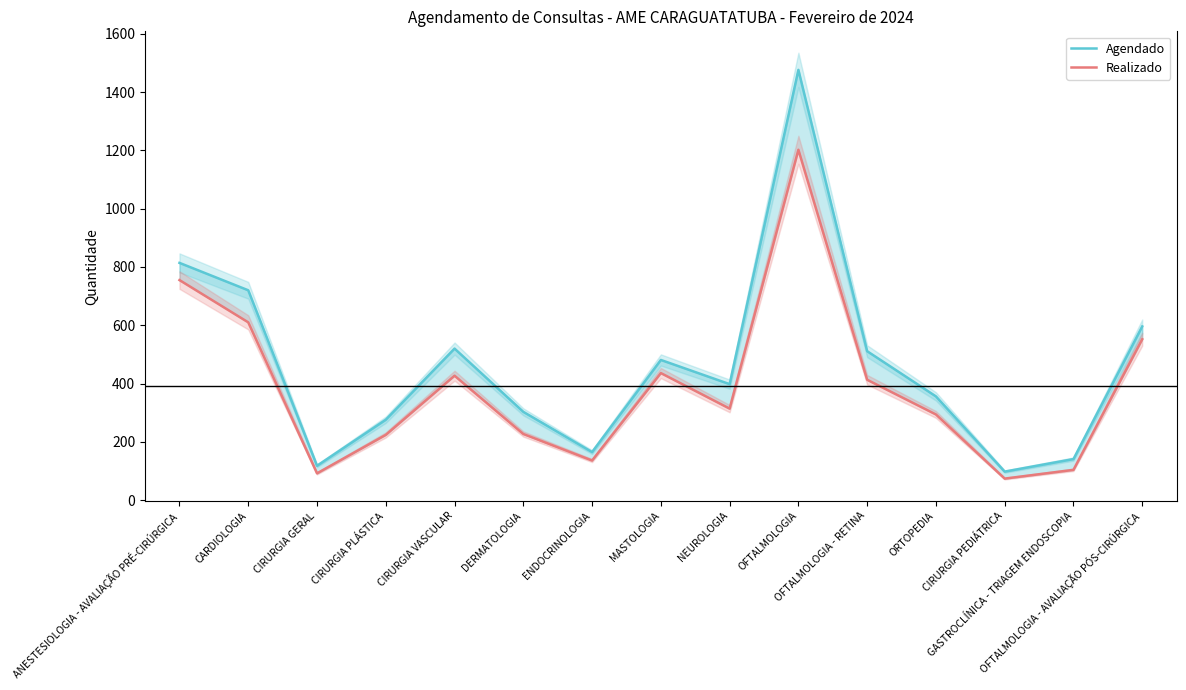

What is the value of the Realizado point at the 9th from the left?

314